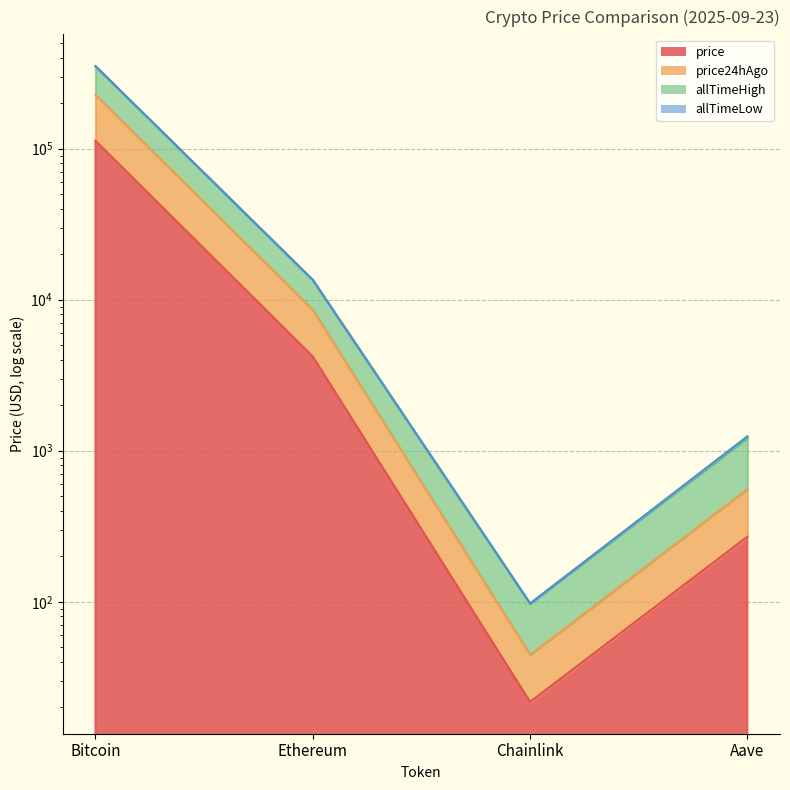

What is the approximate value of allTimeHigh at Chainlink?

97.5